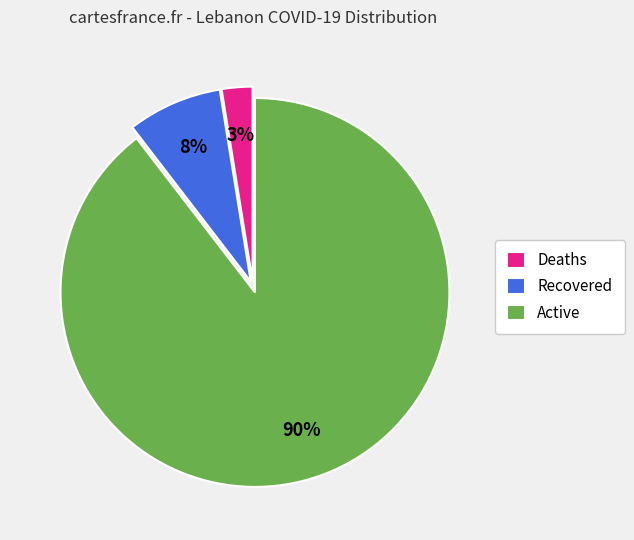

To the nearest percent, what is the average slice percentage?

33%